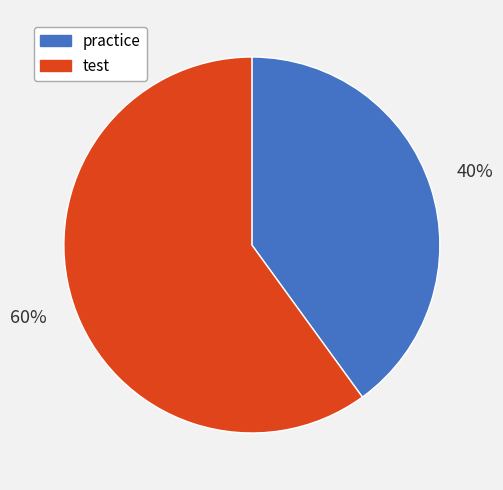

How many segments does this pie chart have?

2